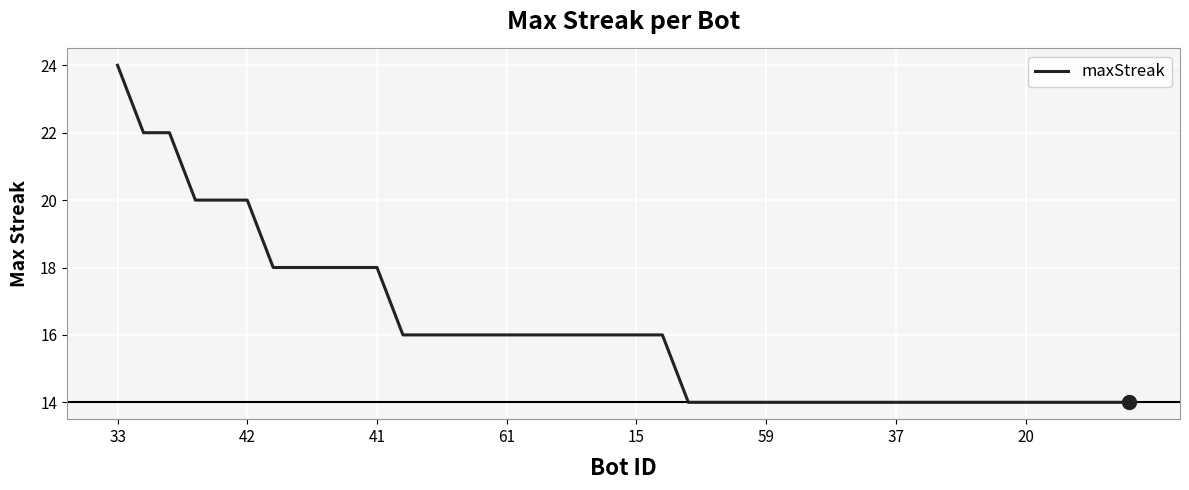

How many values are between 14 and 18?

34